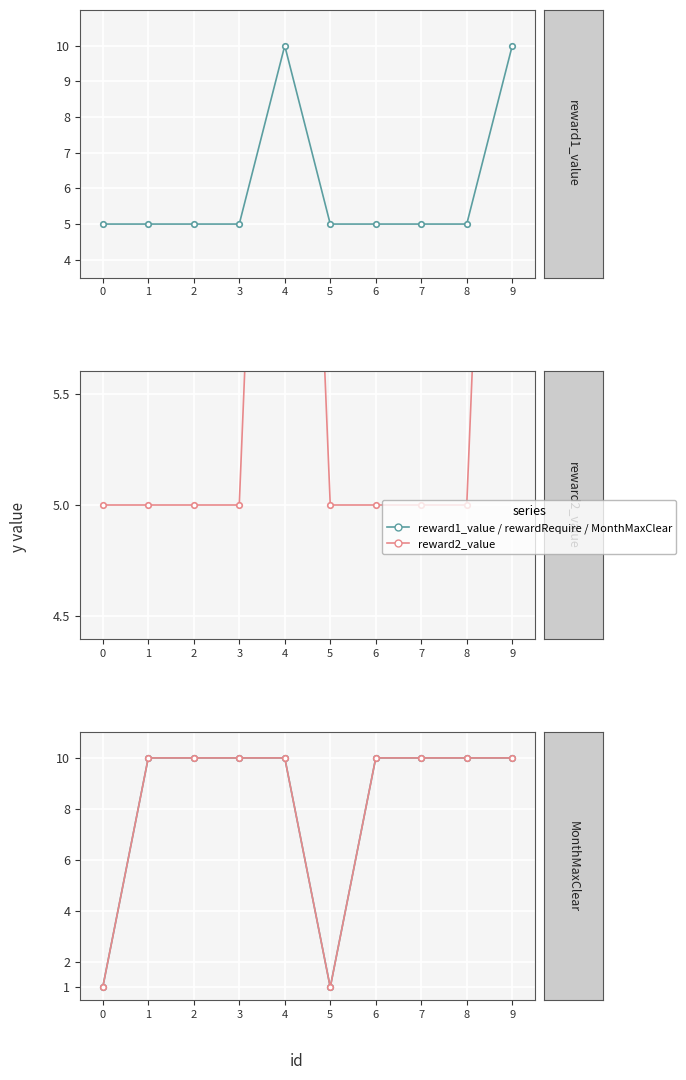

What is the sum of all reward1_value values?

60